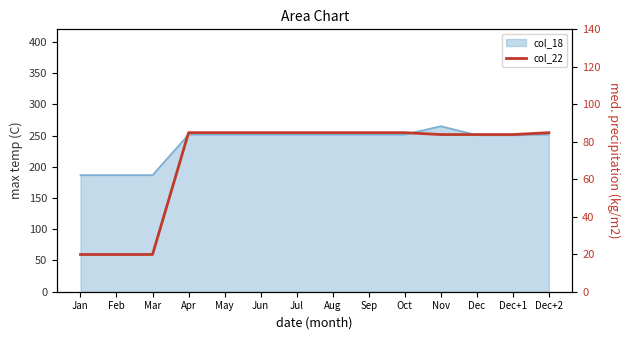

True or false: the data has more than 1 interior local peaks.

True